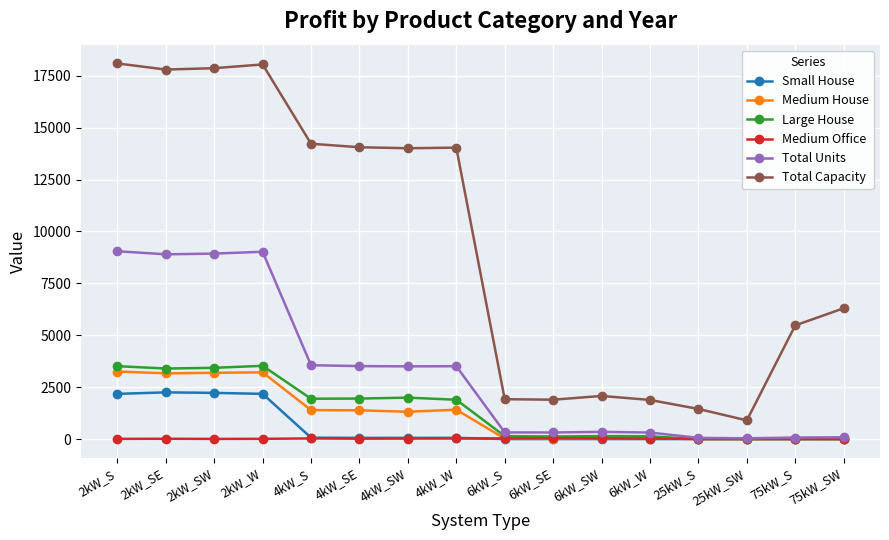

Which series has the largest total across all categories?

Total Capacity